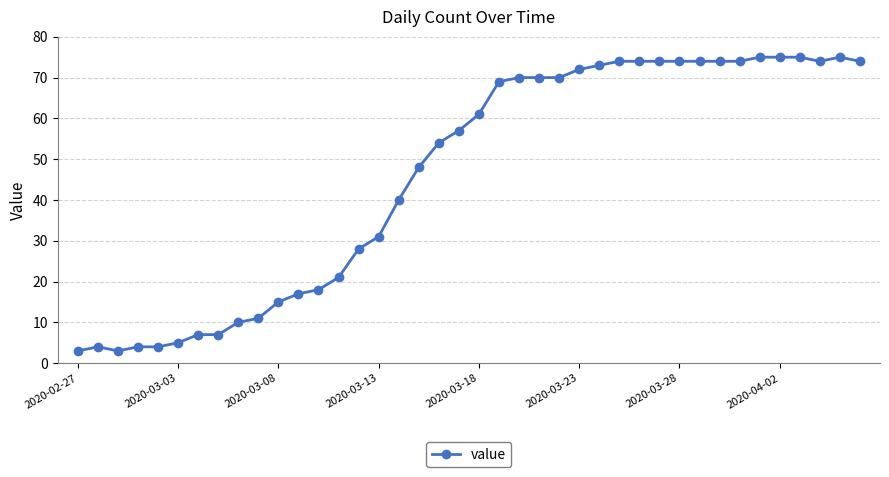

True or false: the data has more than 0 interior local peaks.

True